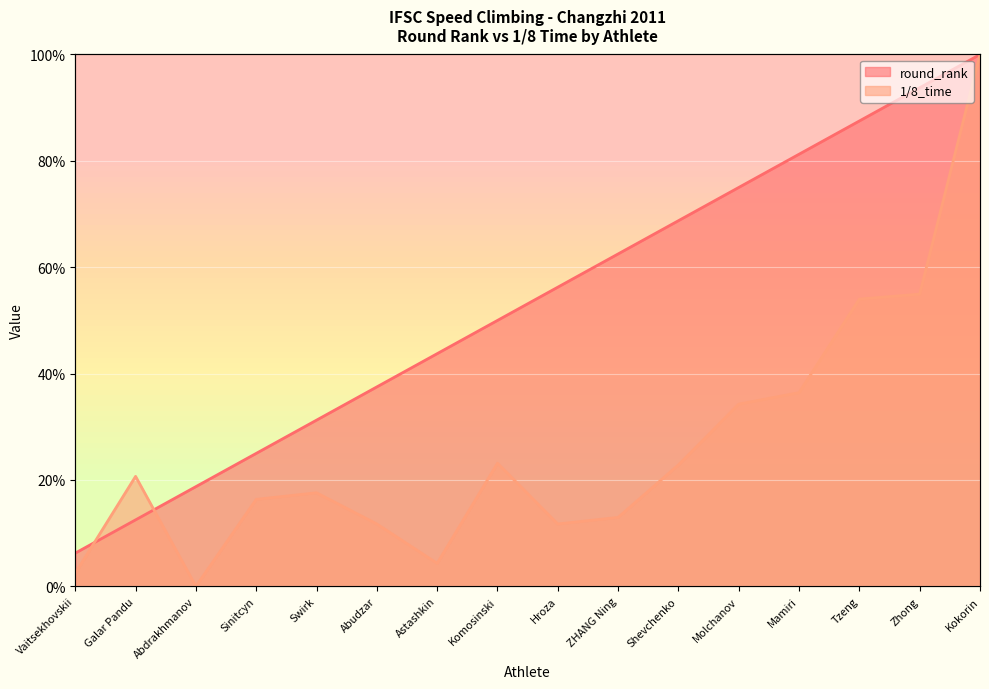

Where does the round_rank series first go above 56?

Hroza